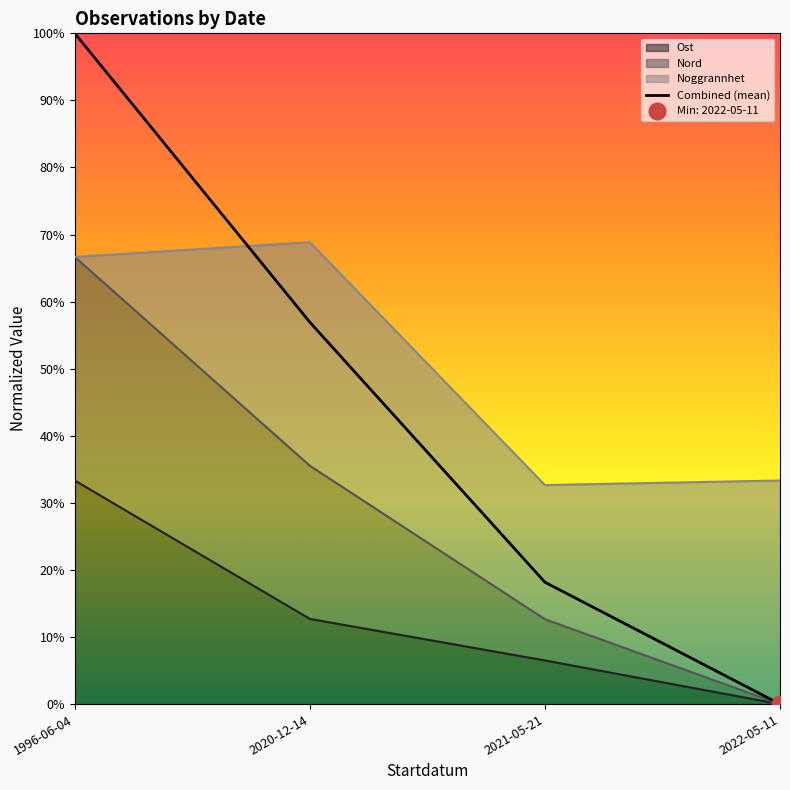

The value at 2021-05-21 is 25.5. True or false?

False